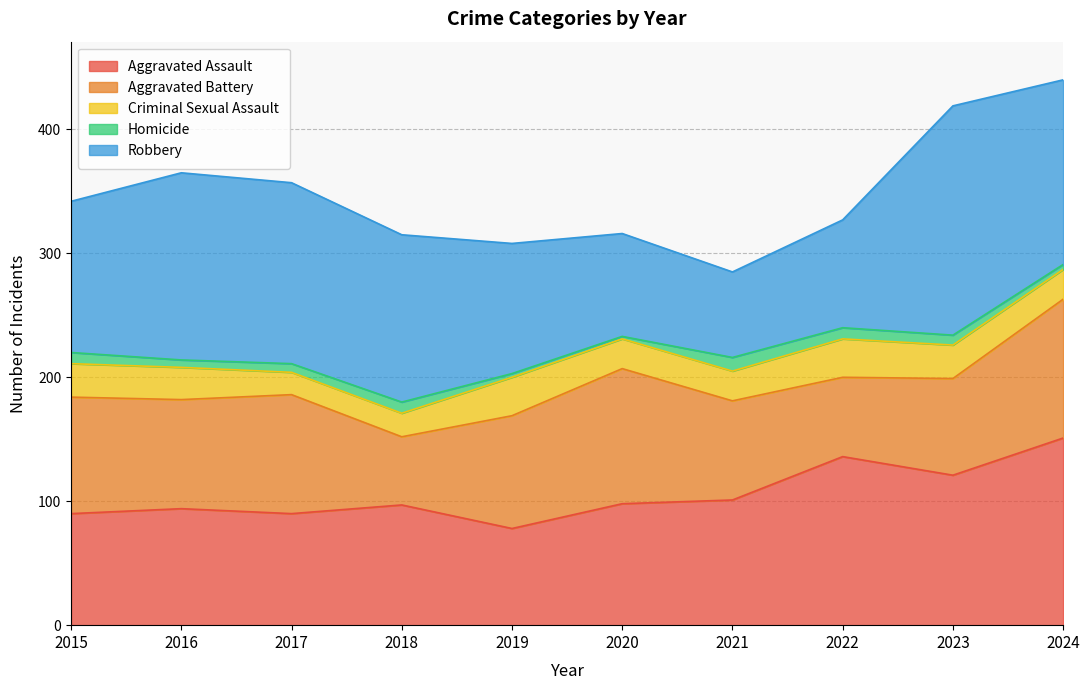

How many lines are shown in the chart?

5